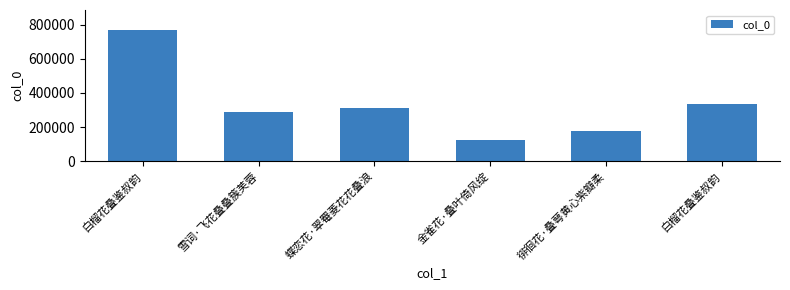

What is the greatest value displayed?

771630